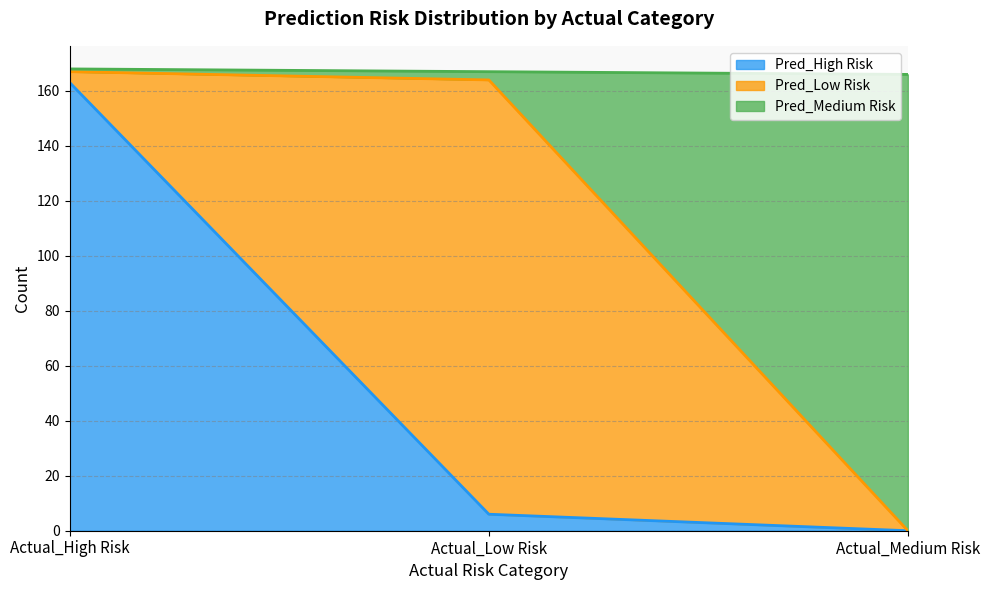

True or false: Pred_High Risk has a value of 6 at Actual_Low Risk.

True